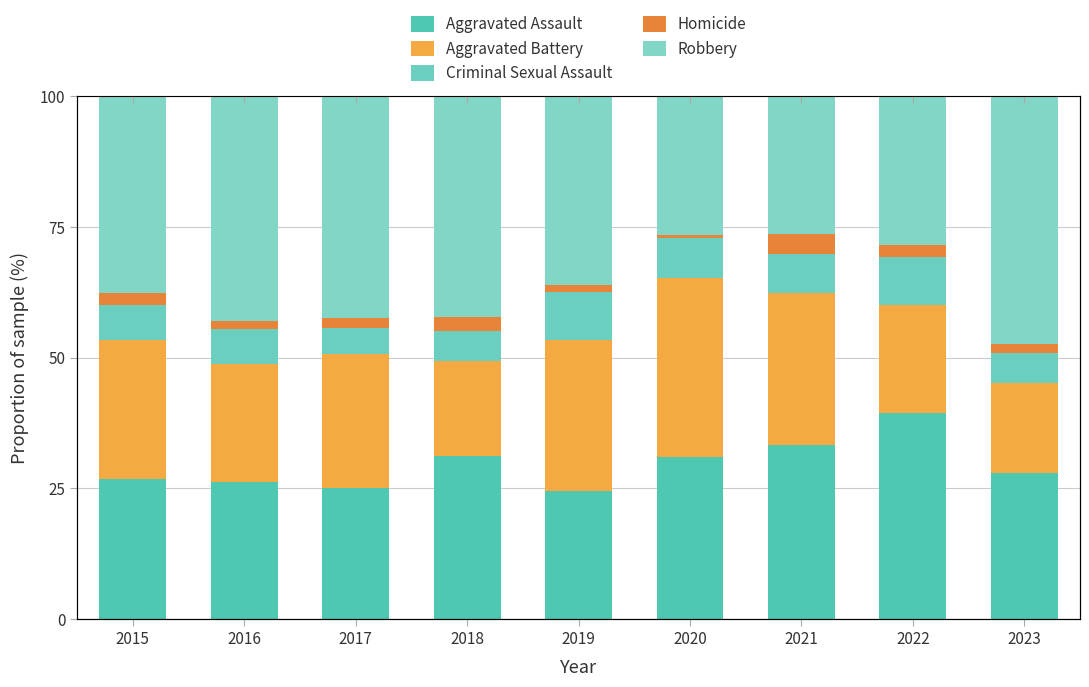

At which label does Robbery reach its minimum?

2021